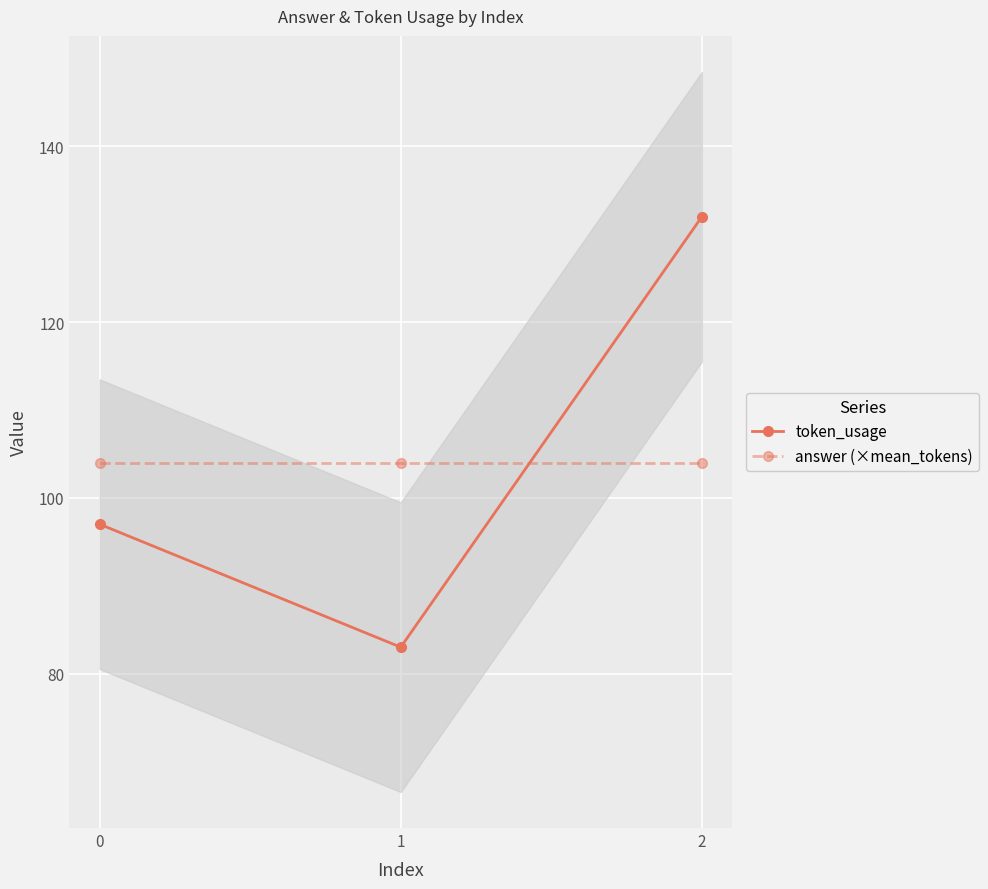

Reading right to left, transcribe all the data shown in this chart.

token_usage: 132	83	97
answer (×mean_tokens): 104	104	104